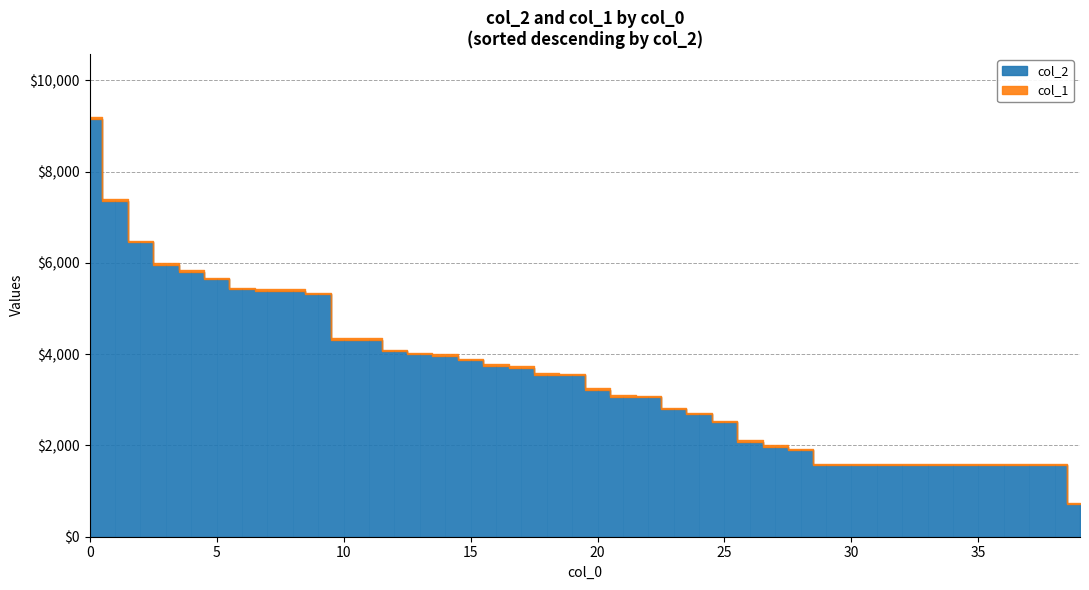

True or false: col_2 and col_1 intersect in this chart.

False